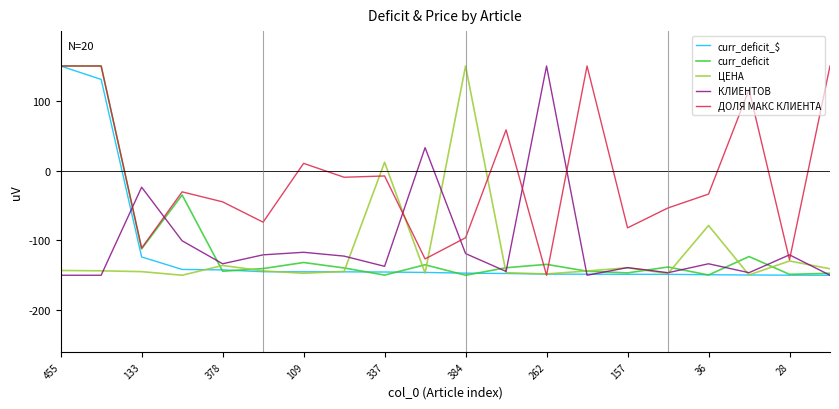

Which series has the largest total across all categories?

ДОЛЯ МАКС КЛИЕНТА